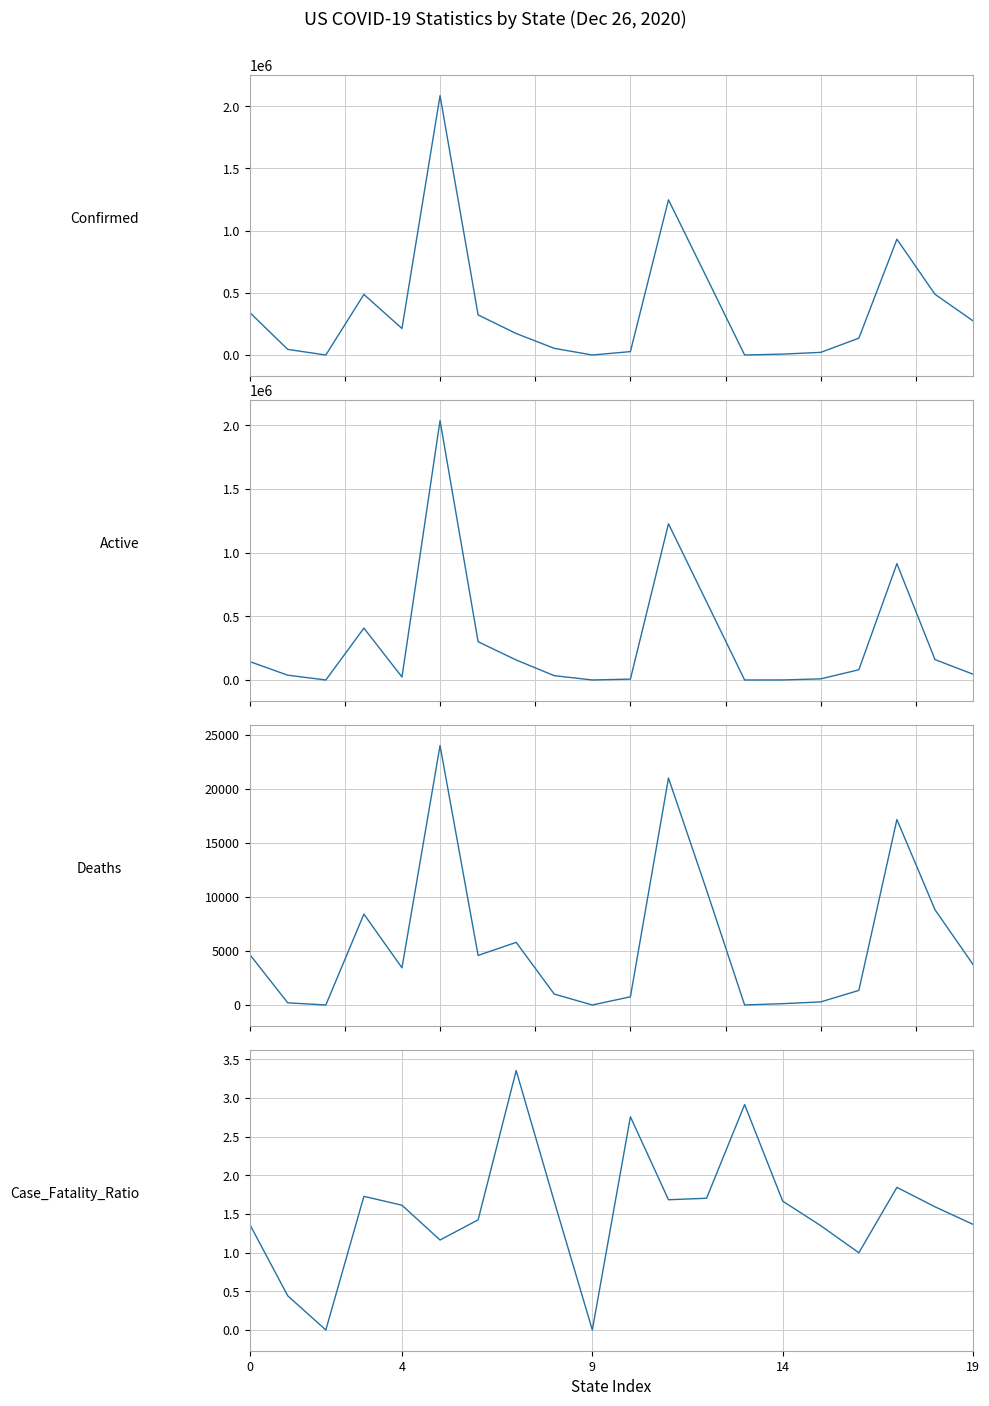

Which category has the lowest value in the Deaths series?

9